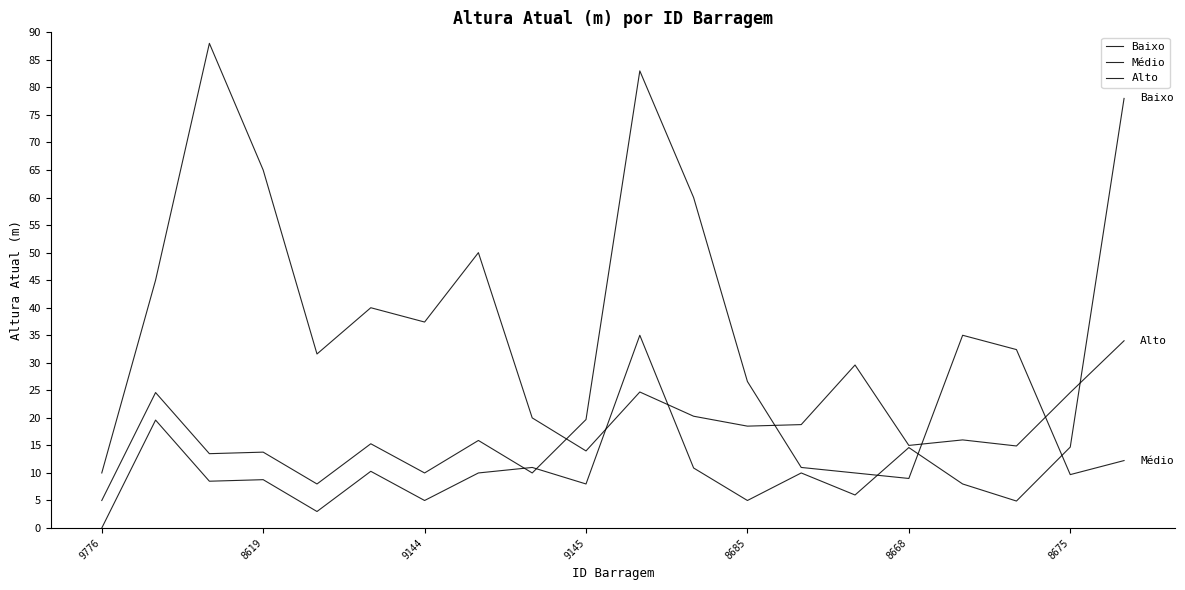

Does the chart display data point markers on the line(s)?

No